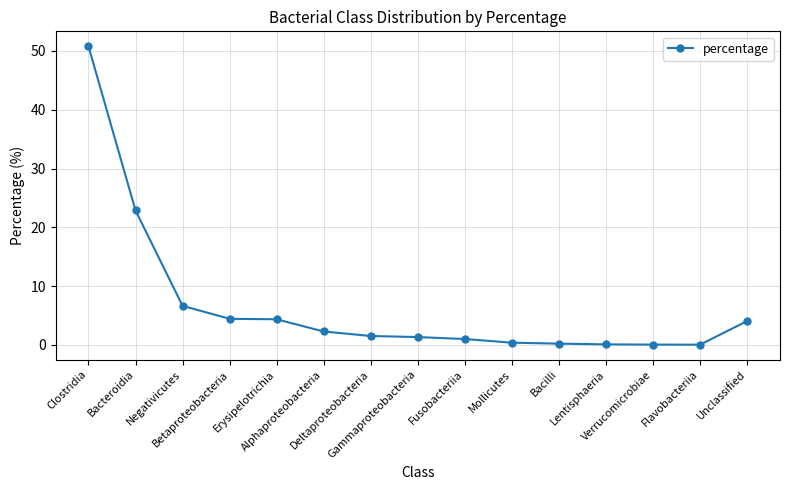

What is the average value?

6.7